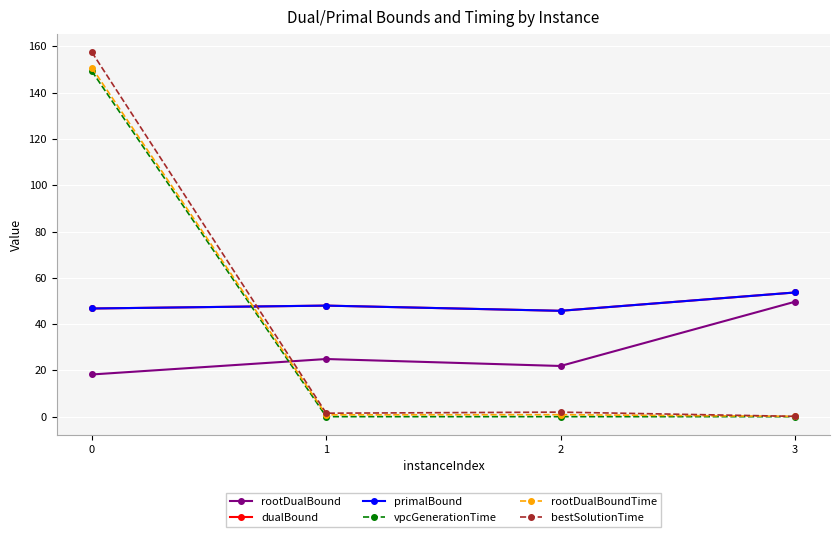

At 3, list the series in order from largest to smallest.

dualBound, primalBound, rootDualBound, bestSolutionTime, rootDualBoundTime, vpcGenerationTime